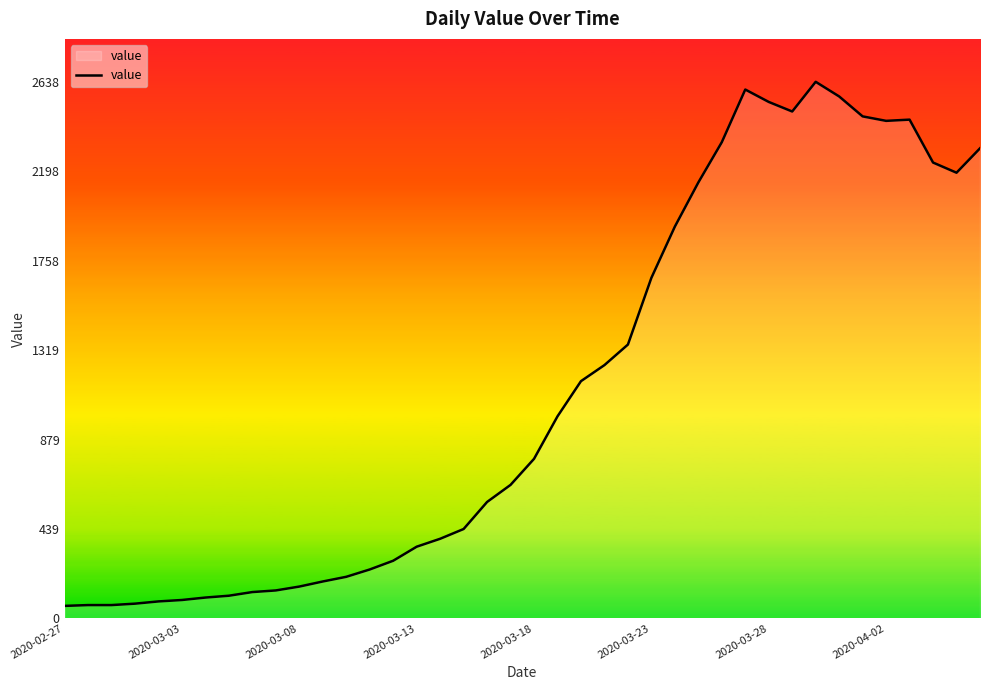

What is the difference between the maximum and minimum values?

2577